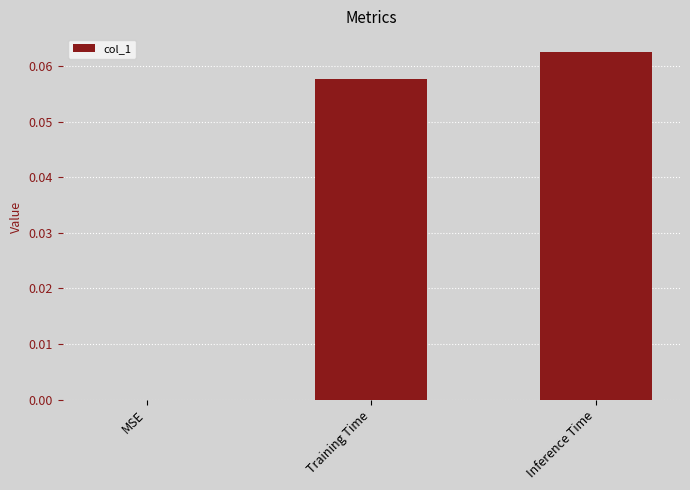

Between MSE and Inference Time, which is larger?

Inference Time